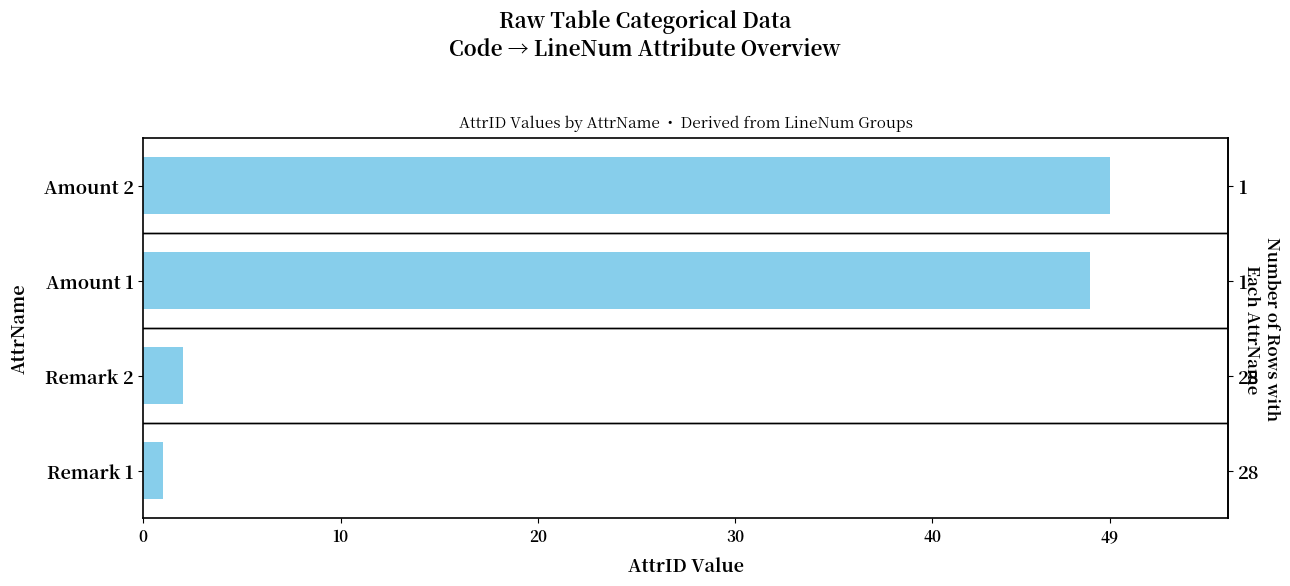

Between Remark 1 and Amount 2, which is larger?

Amount 2